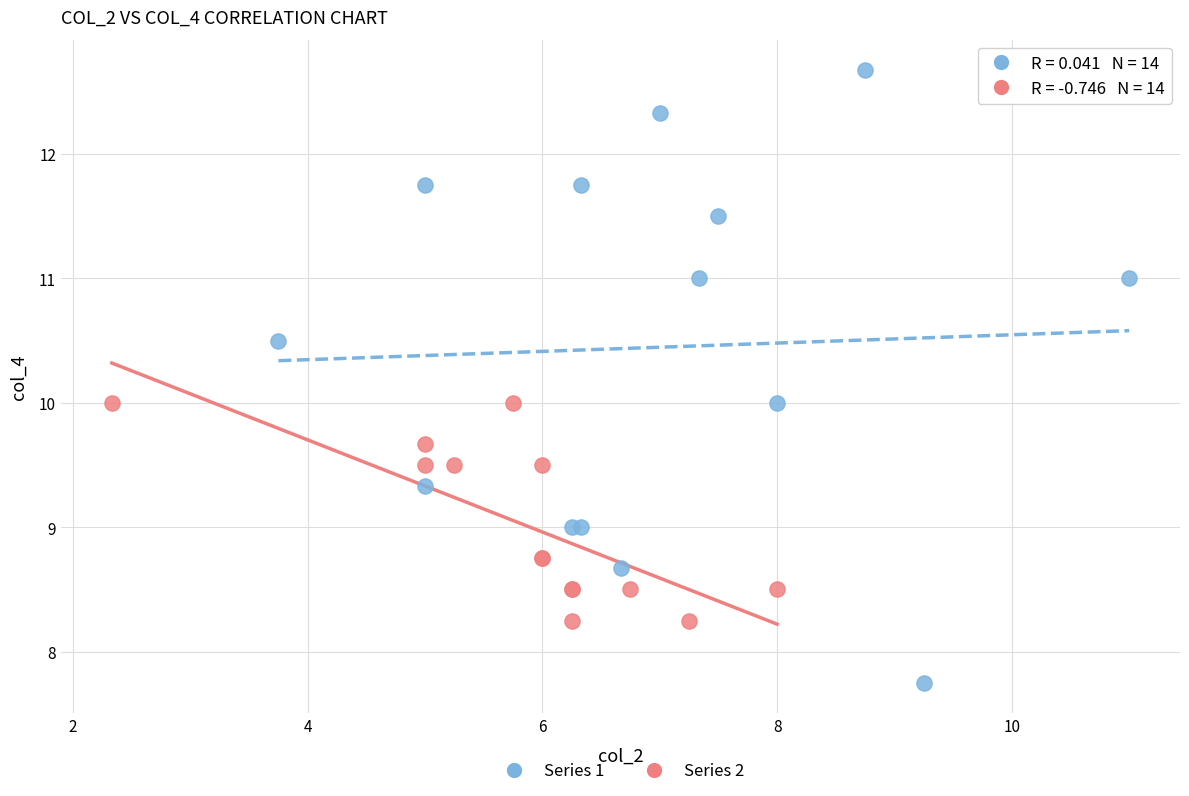

Which series reaches the maximum Y coordinate?

Series 1